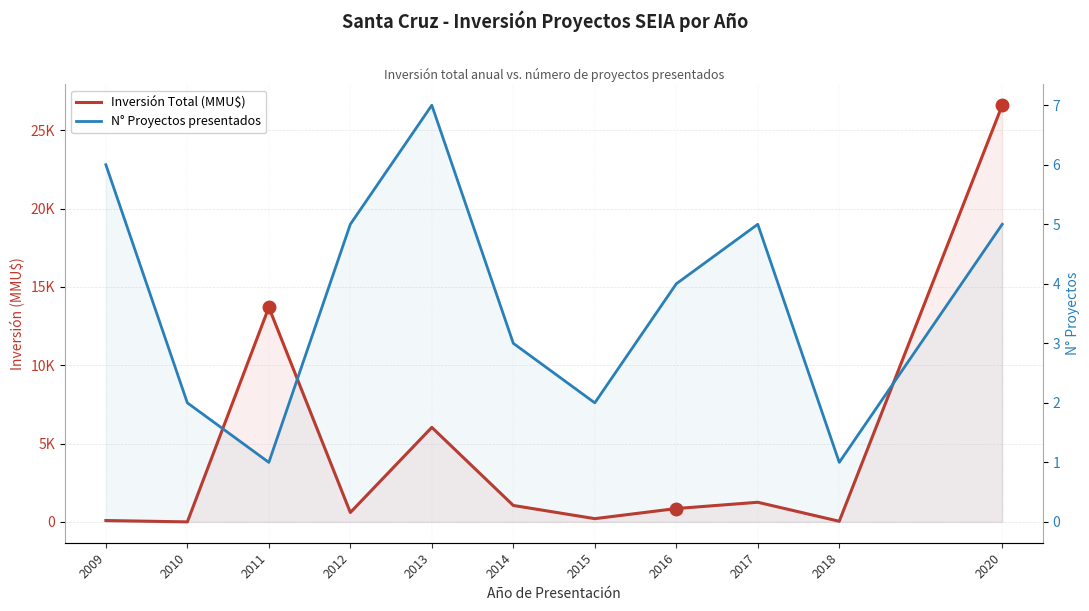

What is the difference between the highest and lowest values at 2014?

1047